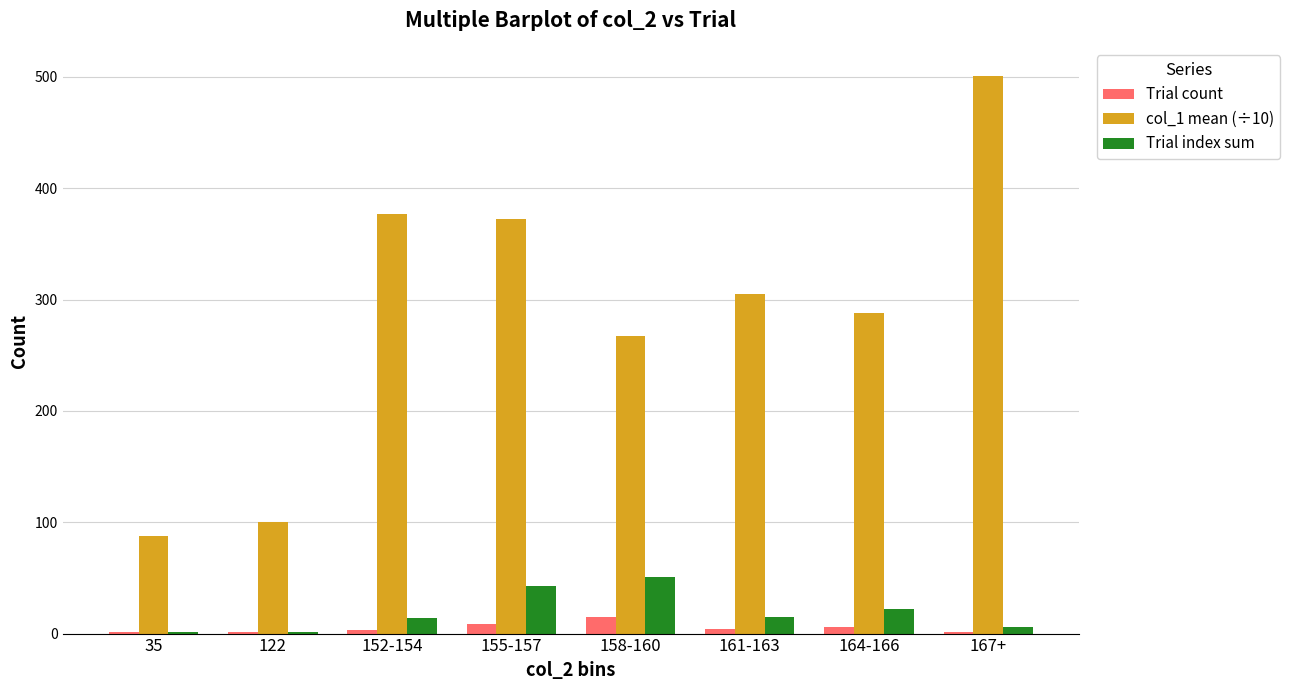

Which series has the largest total across all categories?

col_1 mean (÷10)